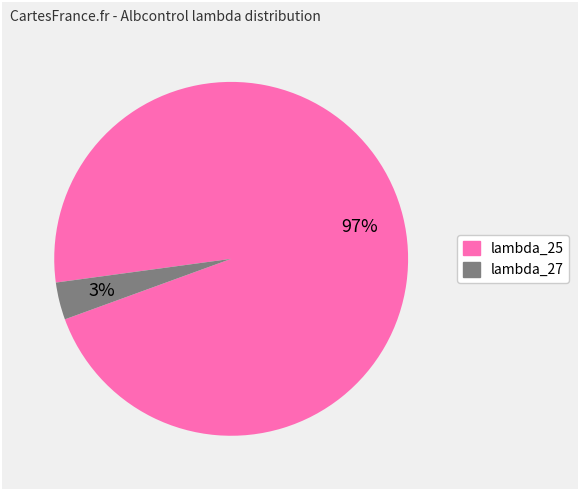

What percentage is the lambda_27 slice, to the nearest percent?

3%